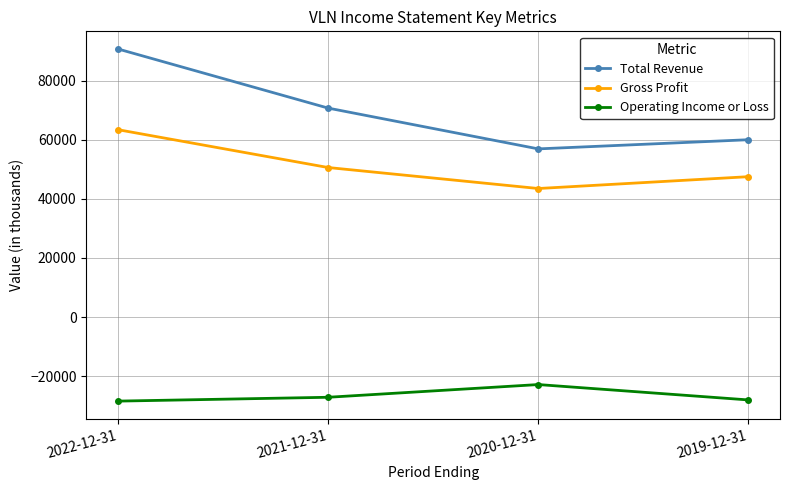

True or false: Operating Income or Loss has a value of -41567 at 2022-12-31.

False